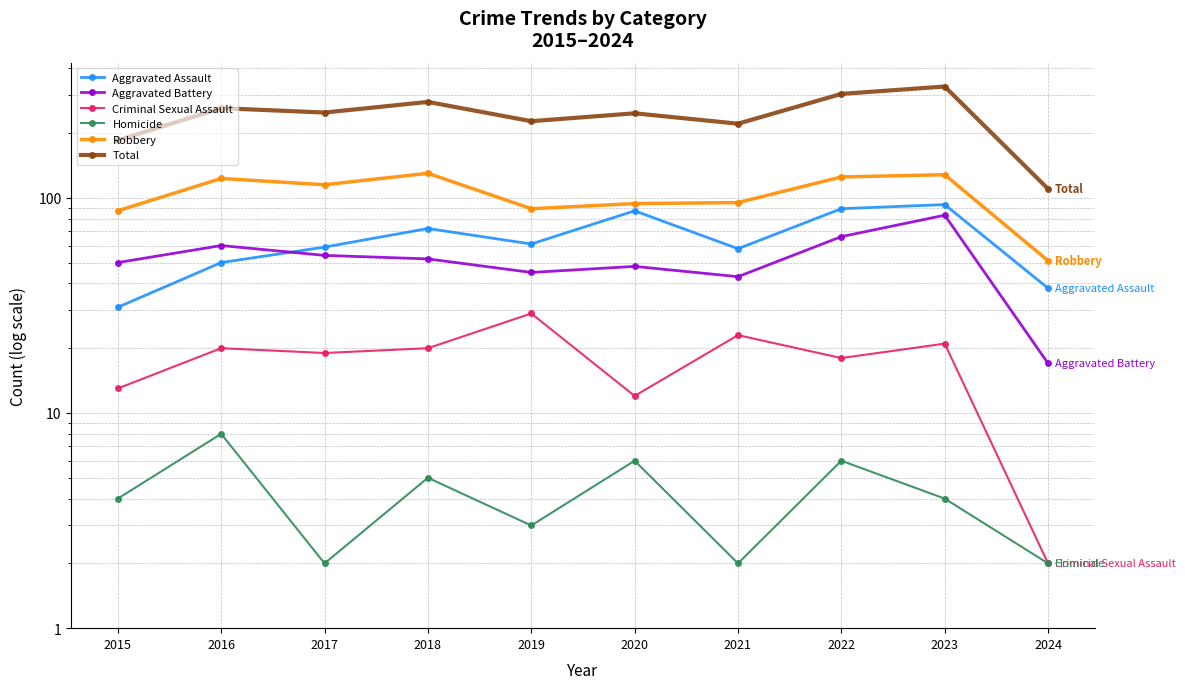

True or false: Robbery has a value of 119 at 2015.

False